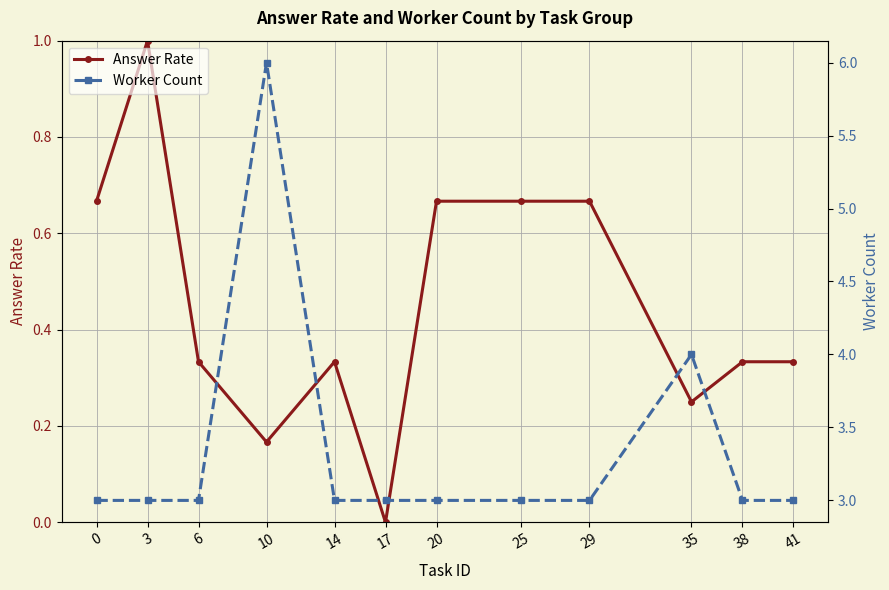

At which category does Worker Count reach its first local peak?

10